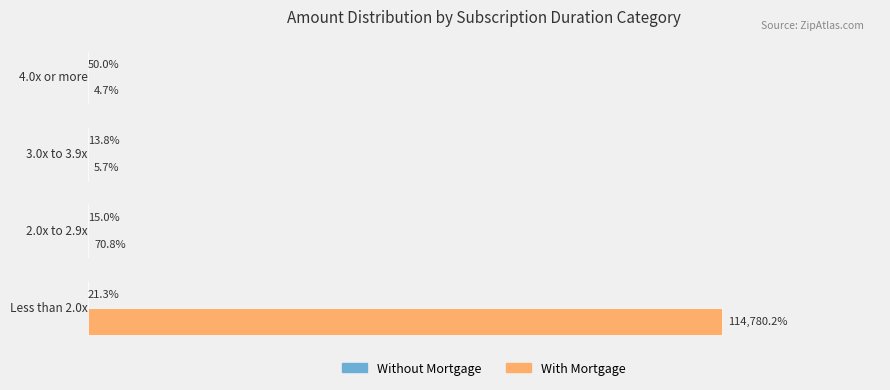

Which series has the largest total across all categories?

With Mortgage